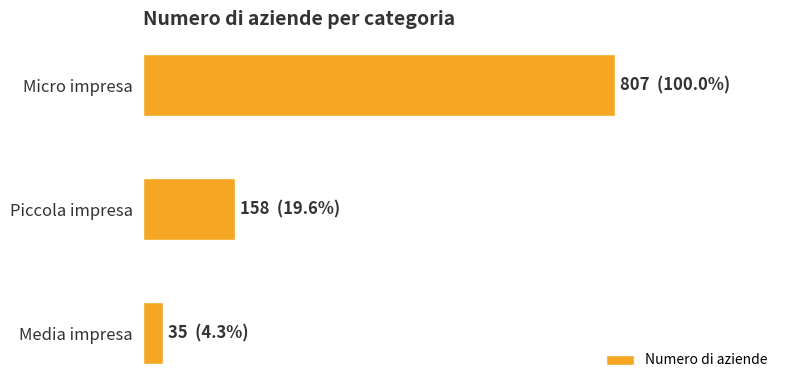

Rank the categories by value from highest to lowest.

Micro impresa, Piccola impresa, Media impresa